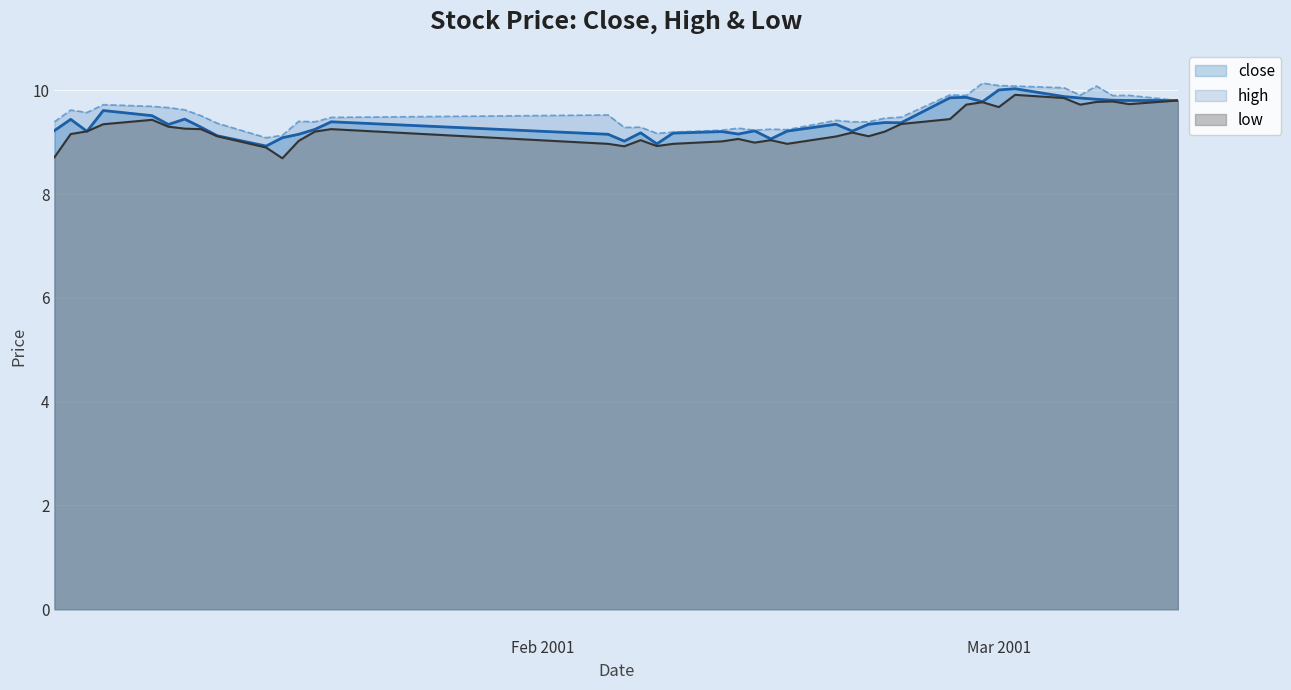

What is the highest value of the close series?

10.0